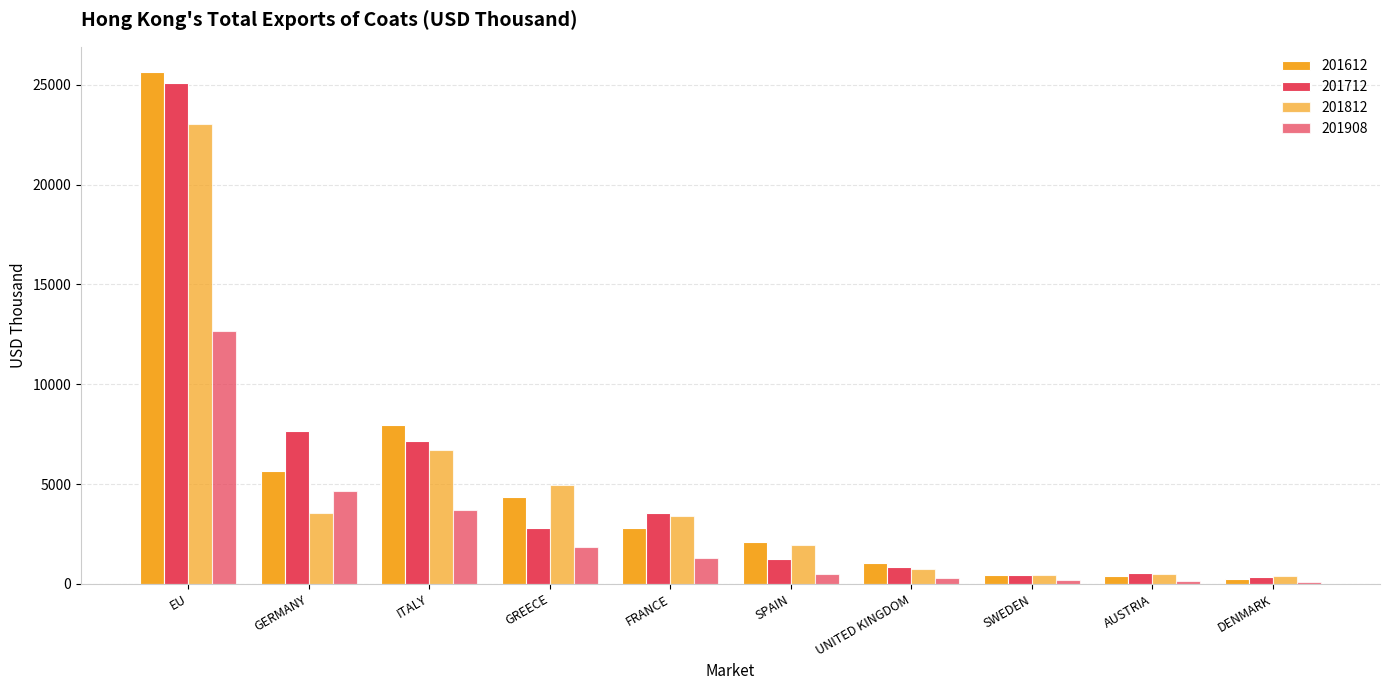

How many groups of bars are there?

10